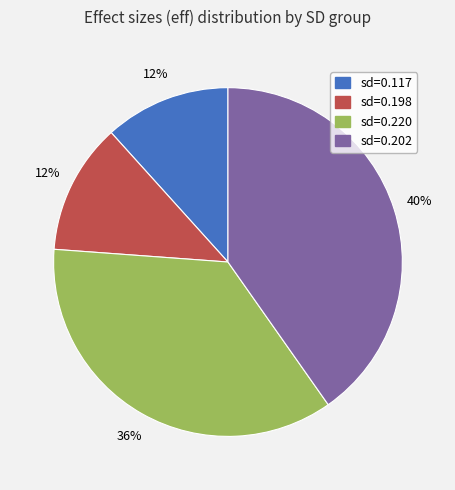

How many slices are in this pie chart?

4